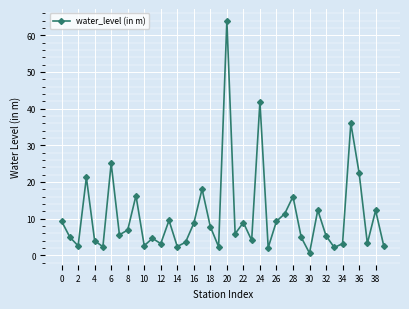

What is the value of the 4th point from the left?

21.2